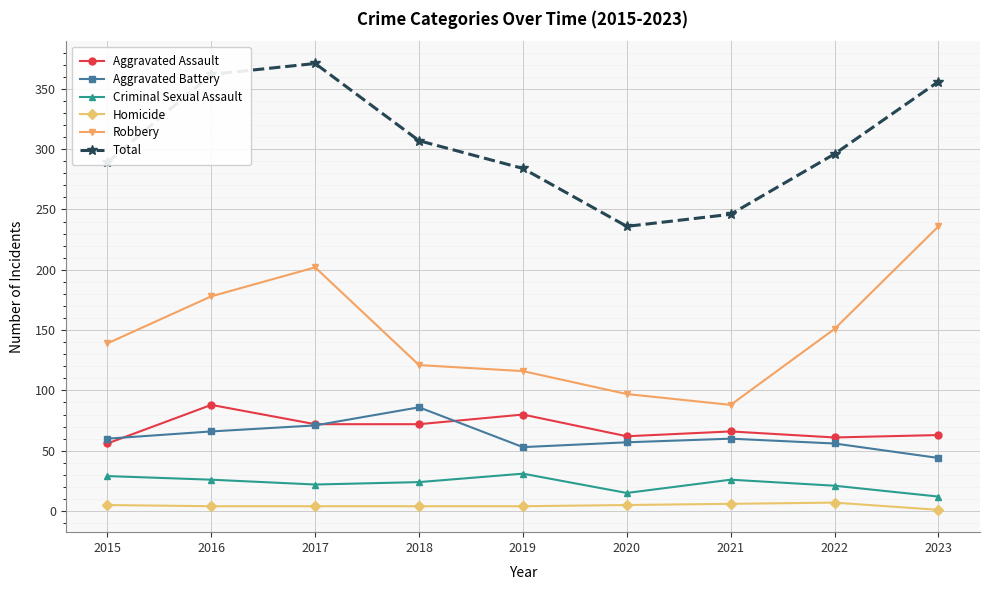

How many lines are shown in the chart?

6